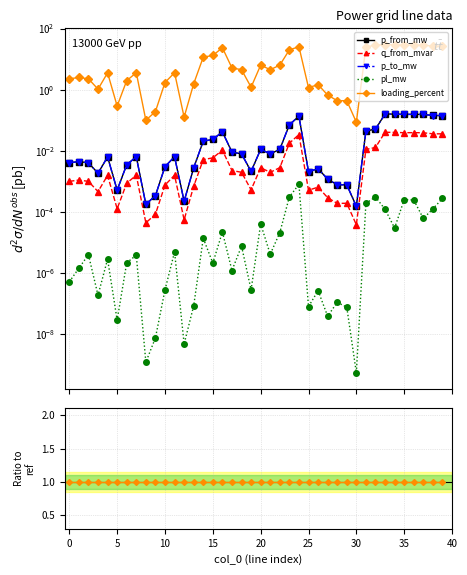

Is it true that p_to_mw equals 0.0 at 20?

True